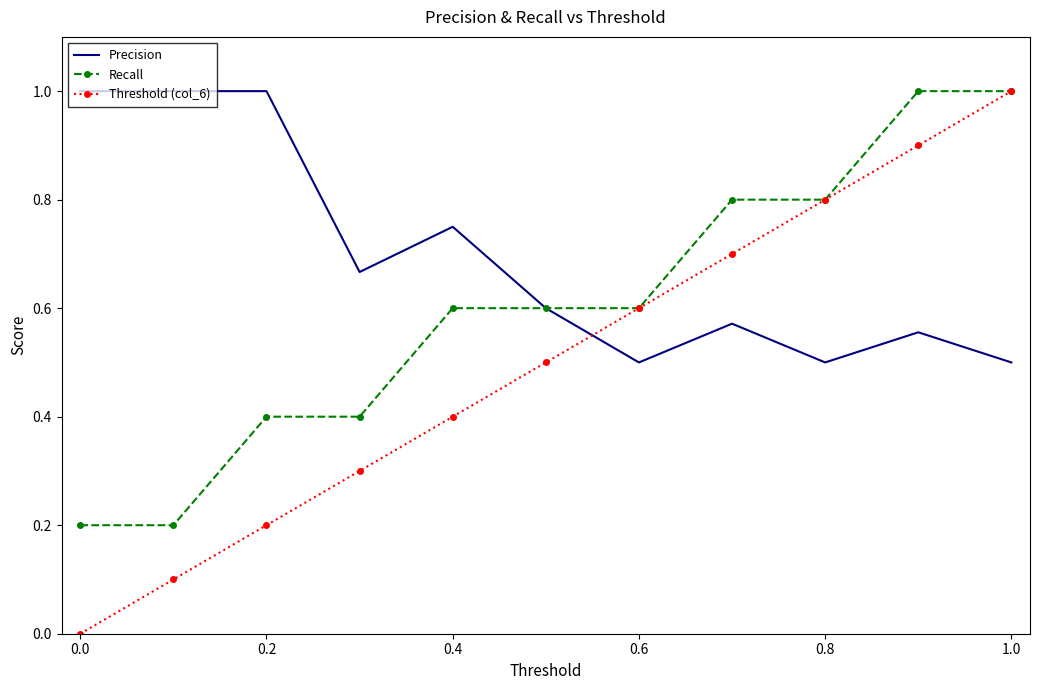

Which series ends up on top after the final intersection of Threshold (col_6) and Precision?

Threshold (col_6)